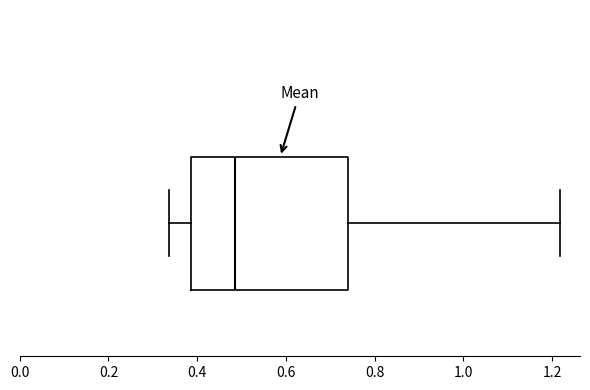

Where does the right whisker of the box end on the x-axis? The values are not printed on the chart, so give them approximately, as read against the axis.

1.22